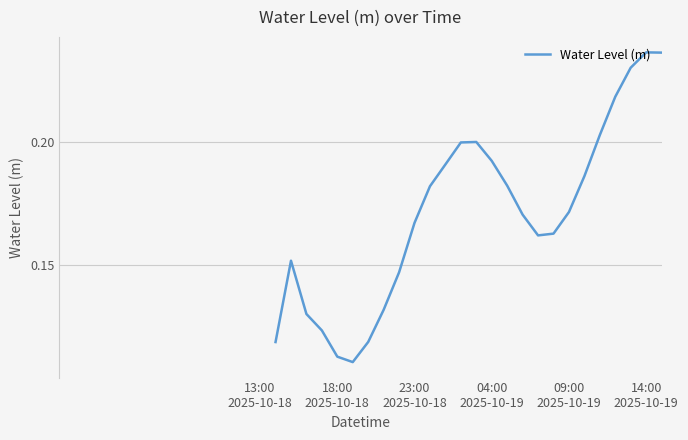

What is the smallest value displayed?

0.1